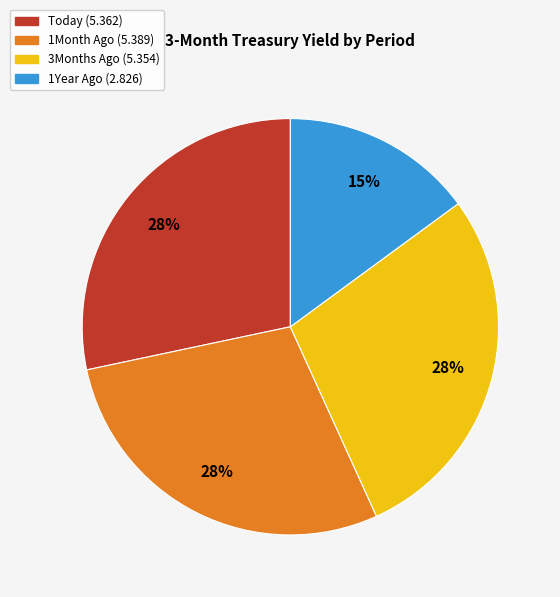

Count the number of slices in the pie.

4